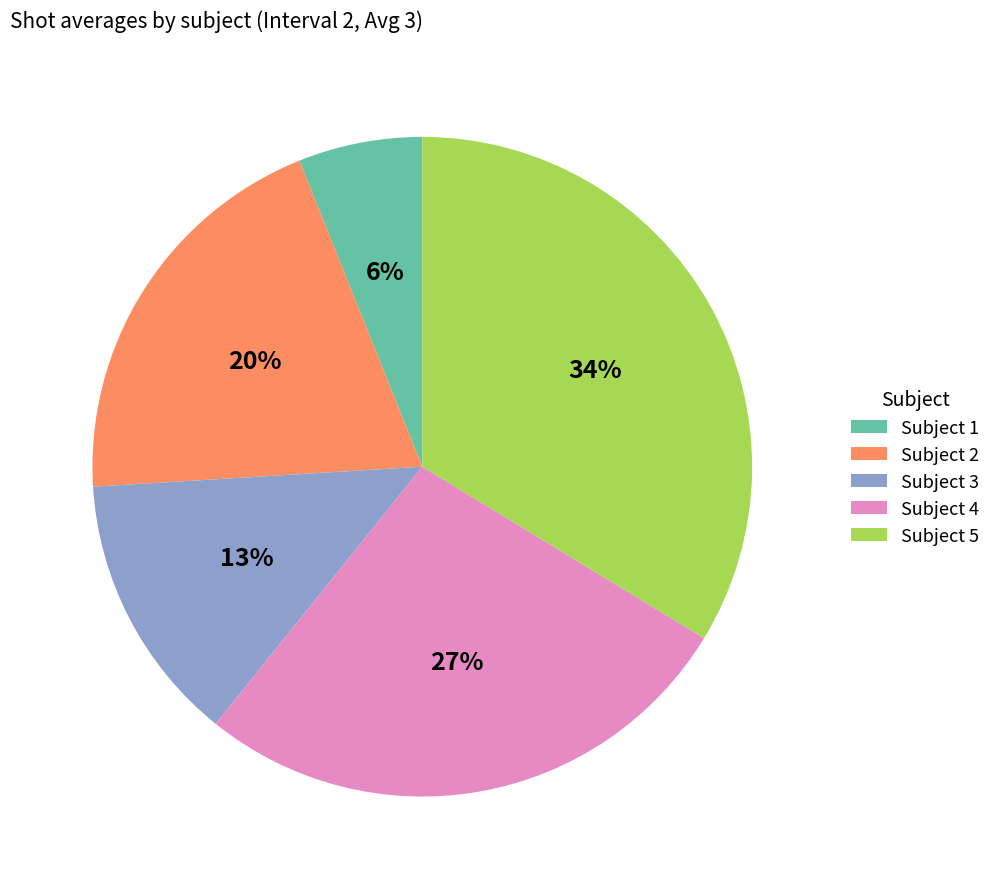

Rank the categories by value from highest to lowest.

Subject 5, Subject 4, Subject 2, Subject 3, Subject 1